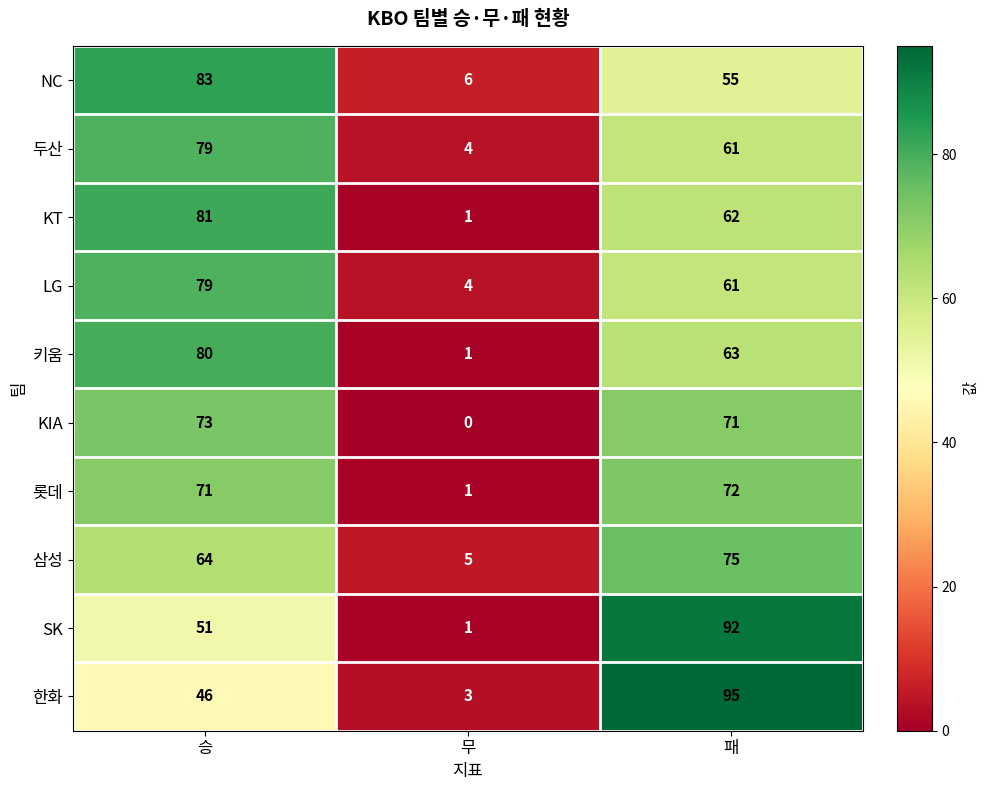

At which category does the chart reach its peak across all series?

패